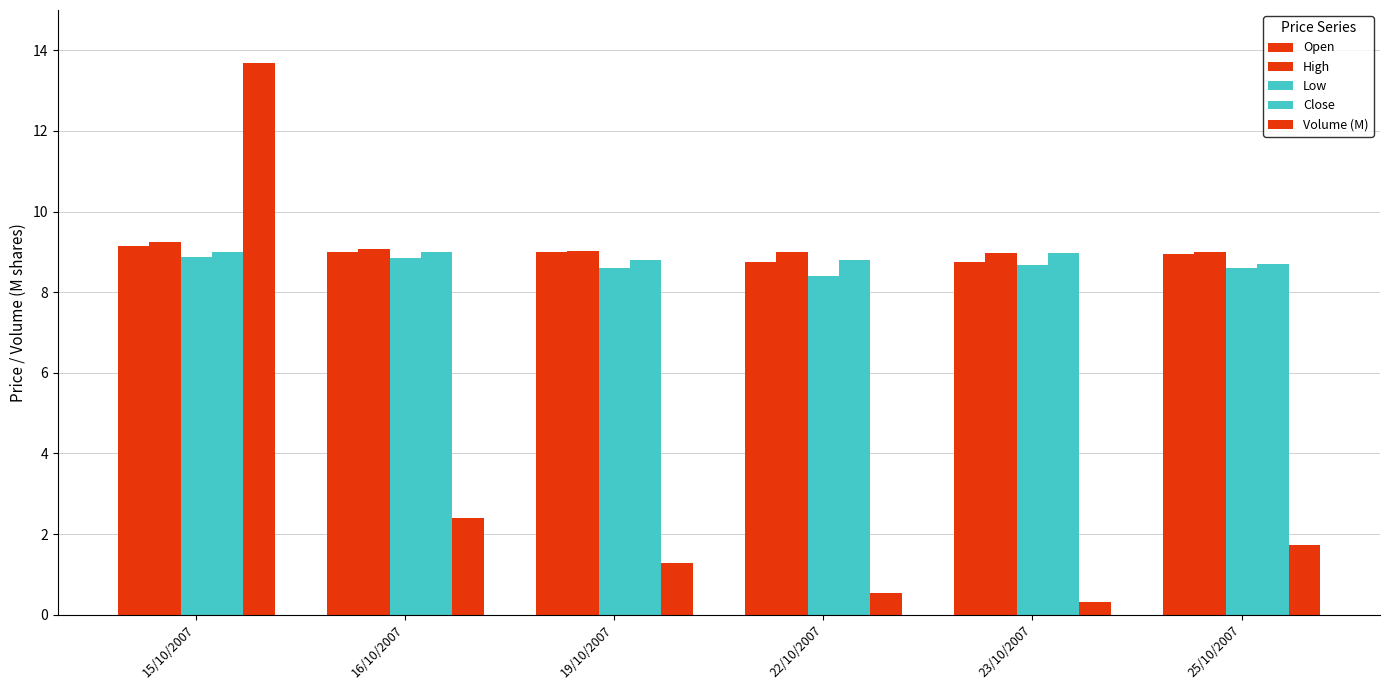

How many categories are shown in the chart?

6